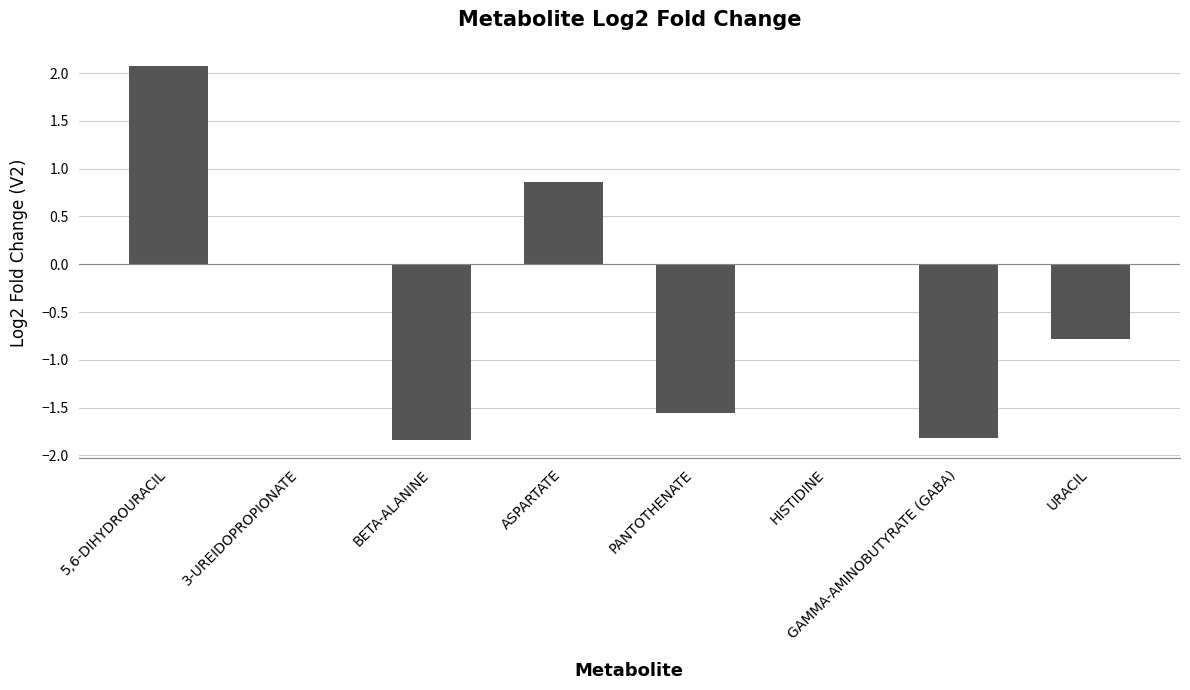

Which category has the highest value across all series?

5,6-DIHYDROURACIL